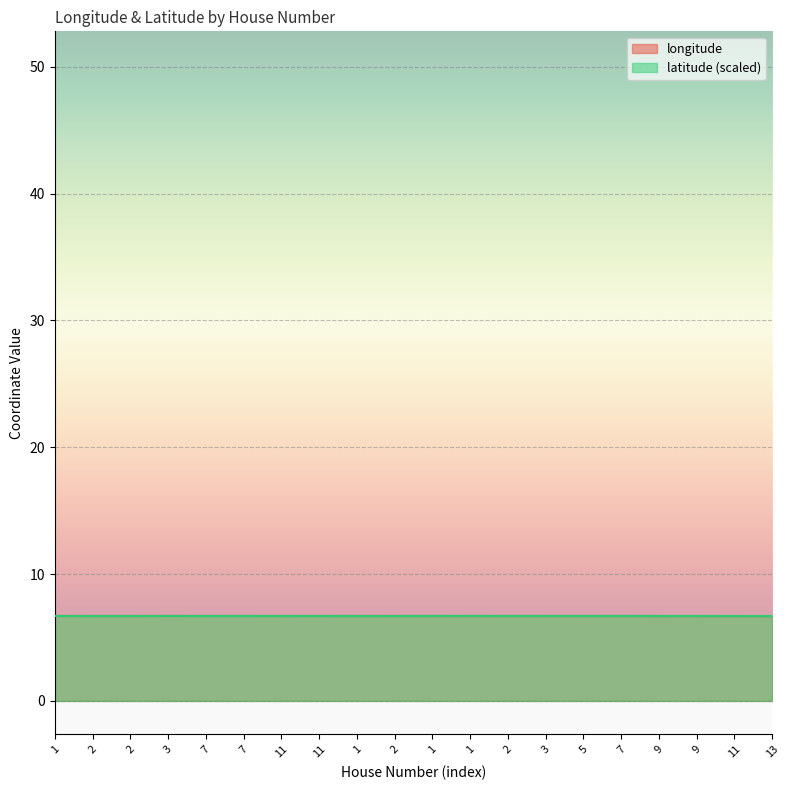

Reading left to right, list all the values displayed in this chart.

longitude: 6.7	6.7	6.7	6.7	6.7	6.7	6.7	6.7	6.7	6.7	6.7	6.7	6.7	6.7	6.7	6.7	6.7	6.7	6.7	6.7
latitude: 6.7	6.7	6.7	6.7	6.7	6.7	6.7	6.7	6.7	6.7	6.7	6.7	6.7	6.7	6.7	6.7	6.7	6.7	6.7	6.7